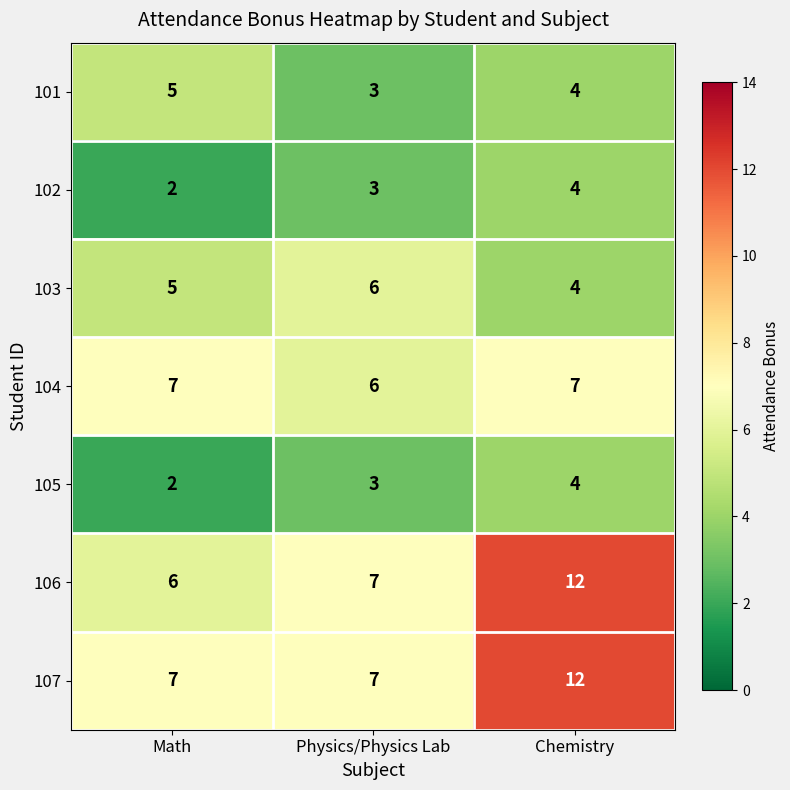

Which series has the largest total across all categories?

107